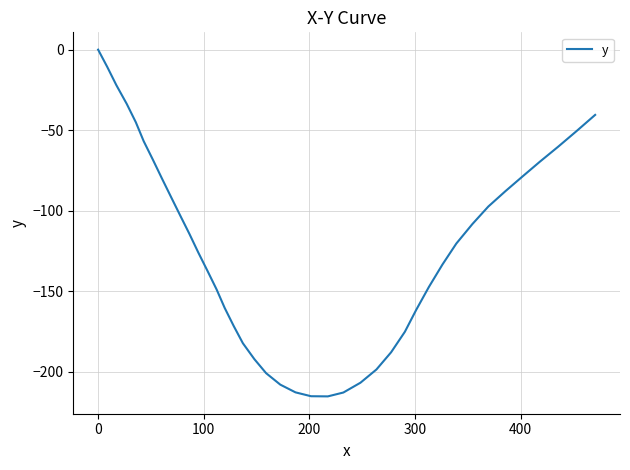

What is the difference between the maximum and minimum values?

215.3